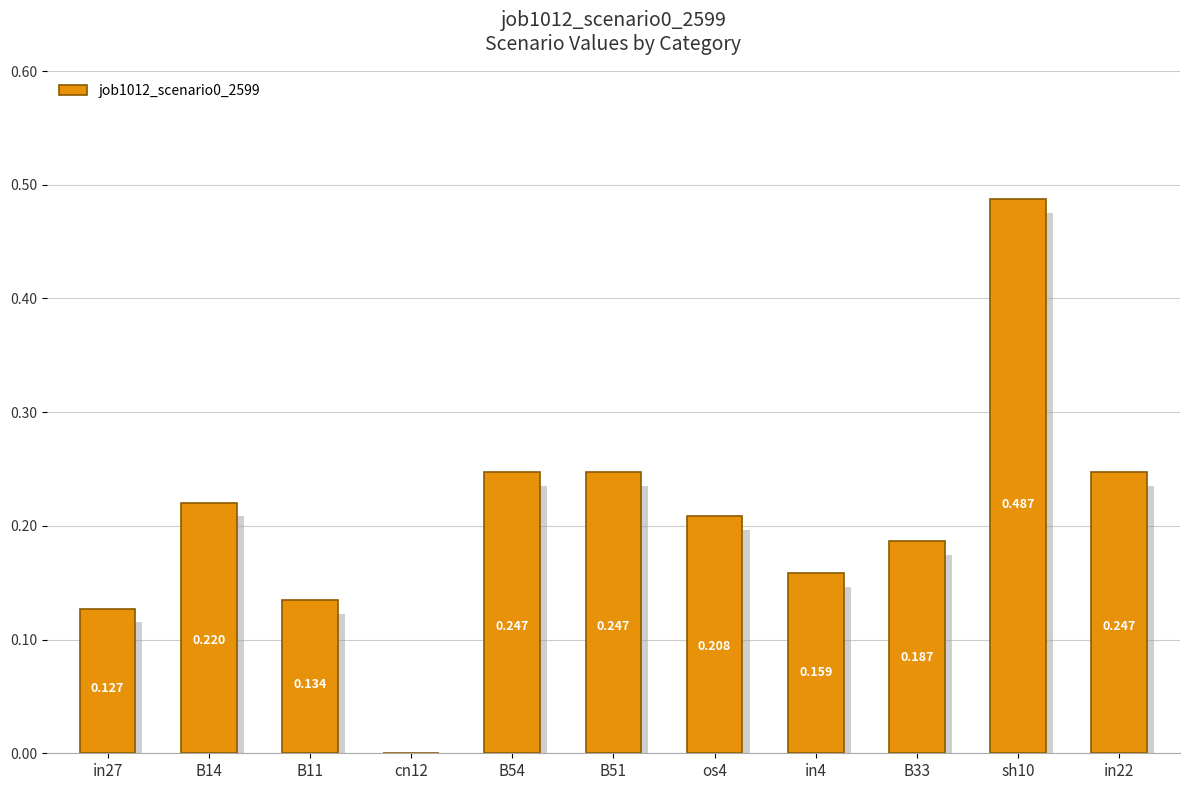

Reading left to right, what are all the values shown in this chart?

0.1	0.2	0.1	0.0	0.2	0.2	0.2	0.2	0.2	0.5	0.2